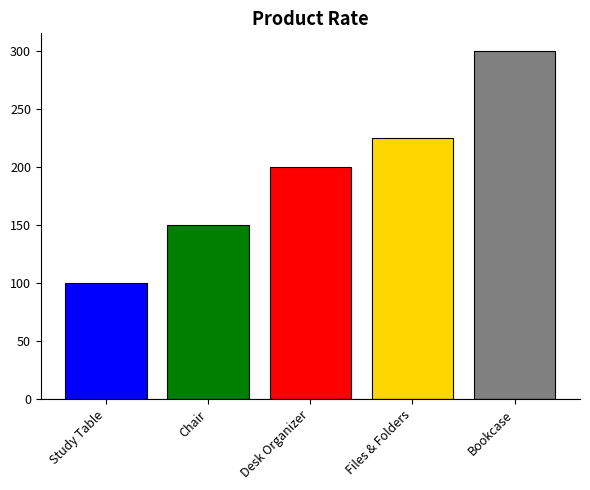

What is the maximum value shown in the chart?

300